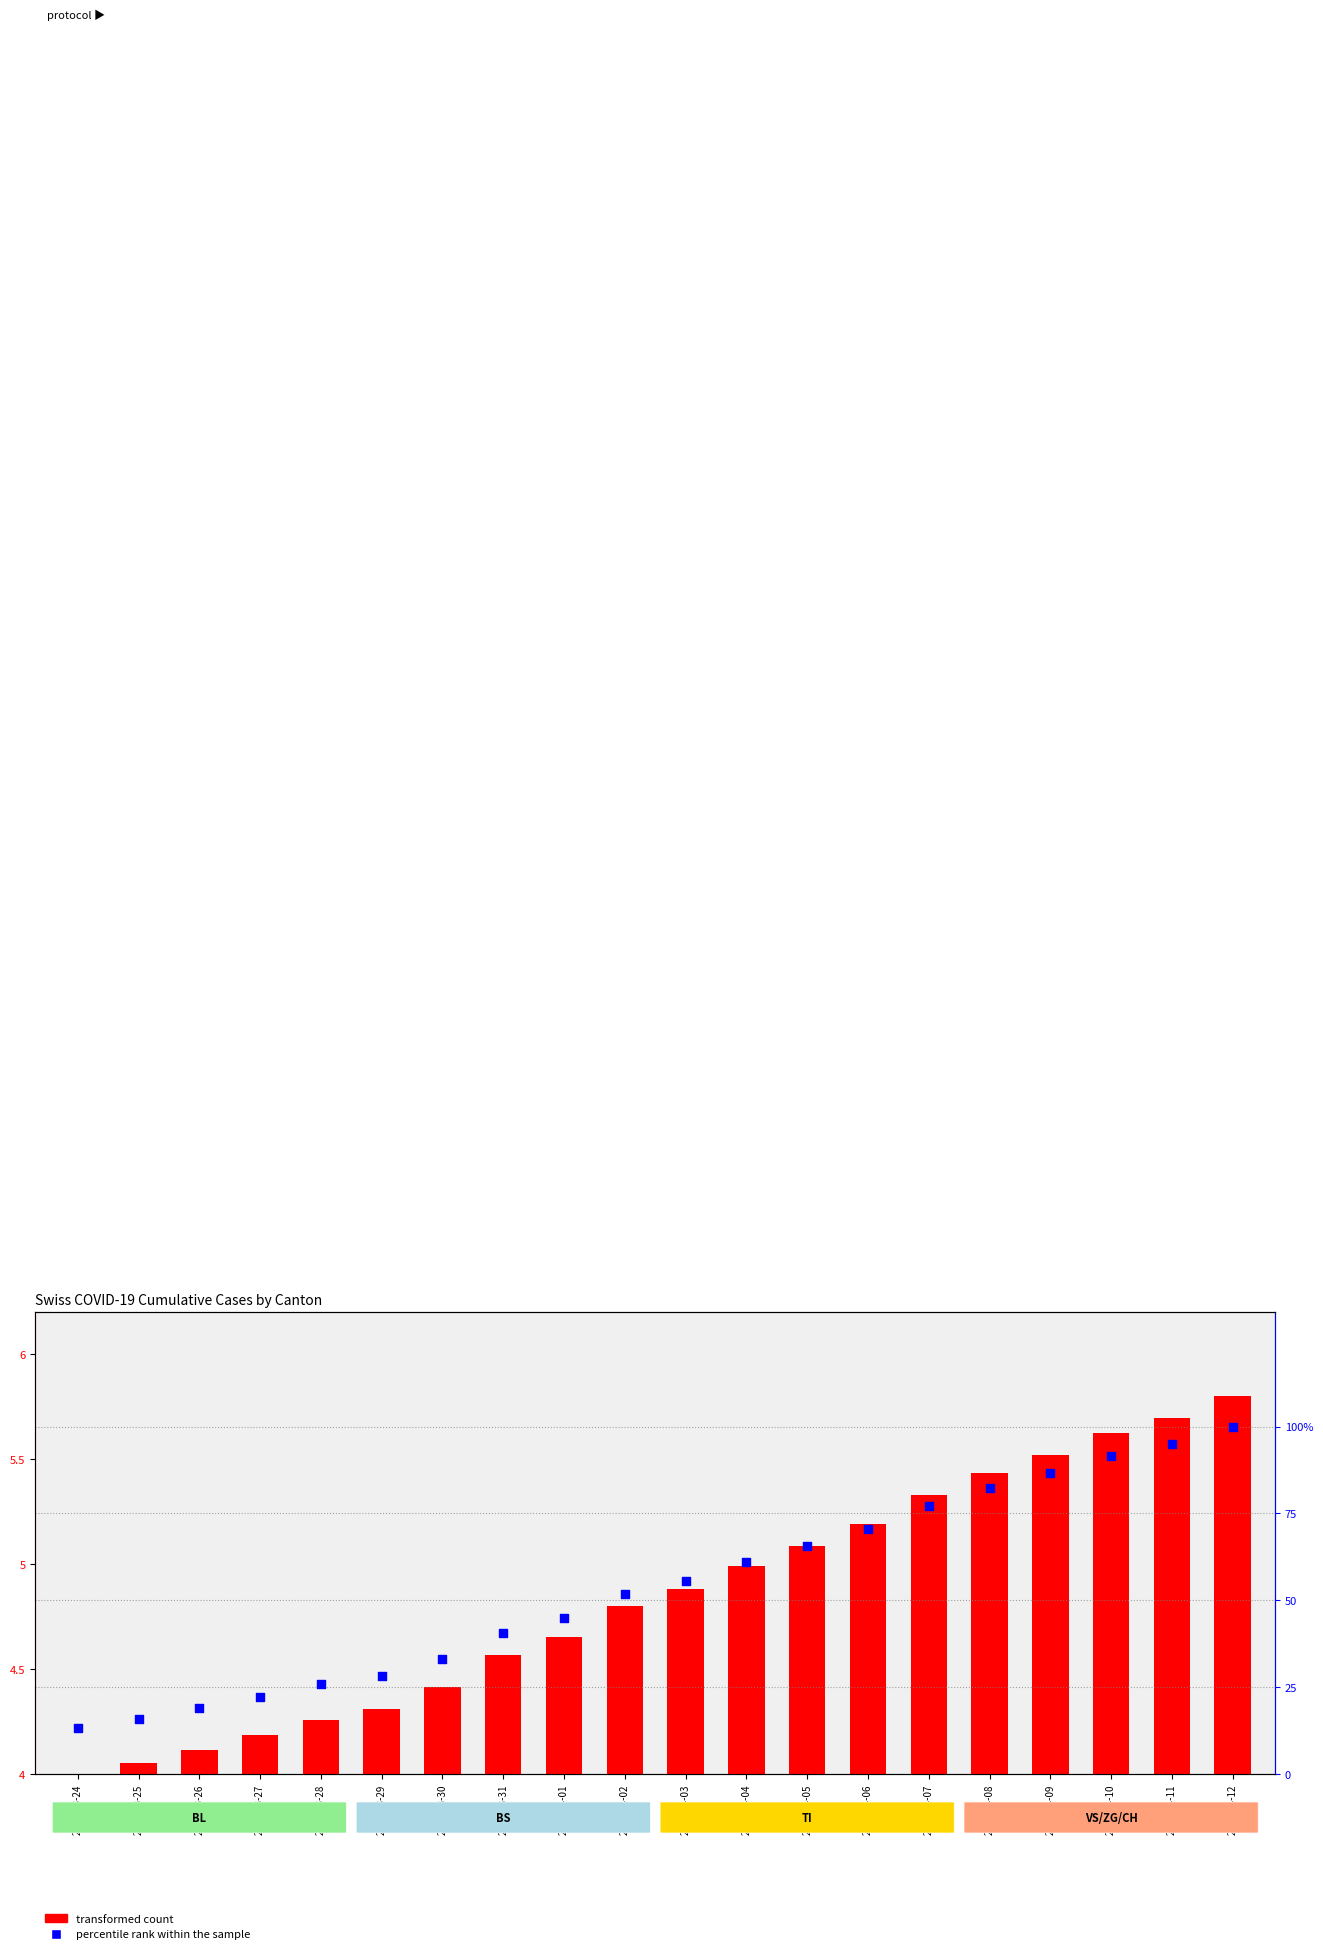

Which series has the largest total across all categories?

percentile rank within the sample